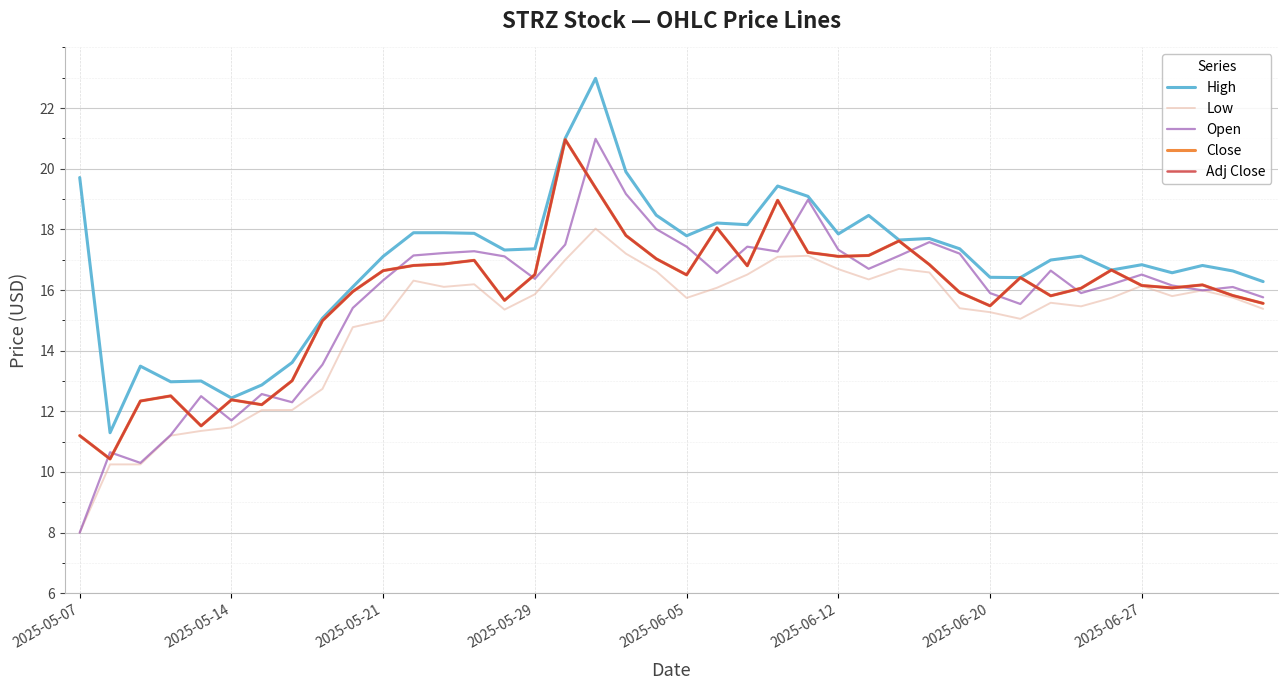

Is this an area chart (filled region under the line)?

No